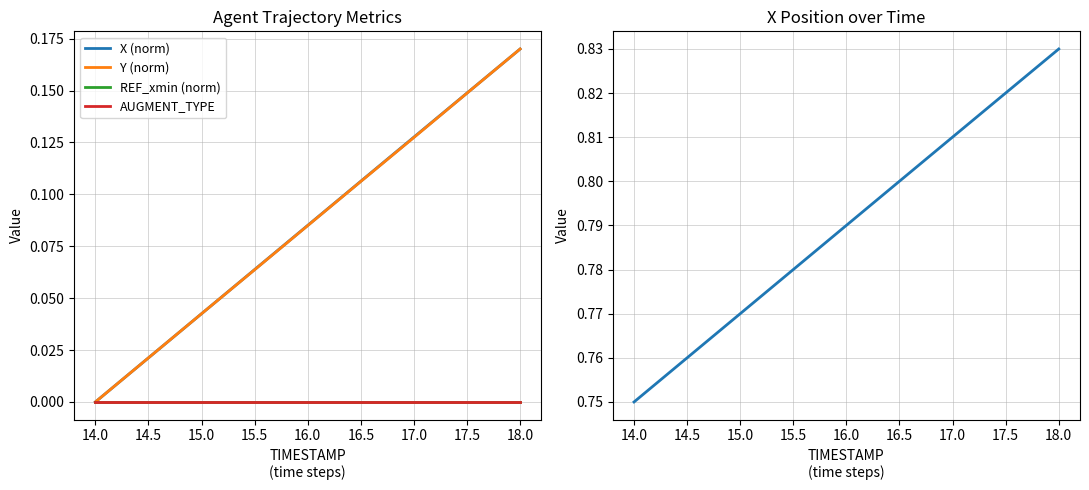

Does the chart have visible grid lines?

Yes